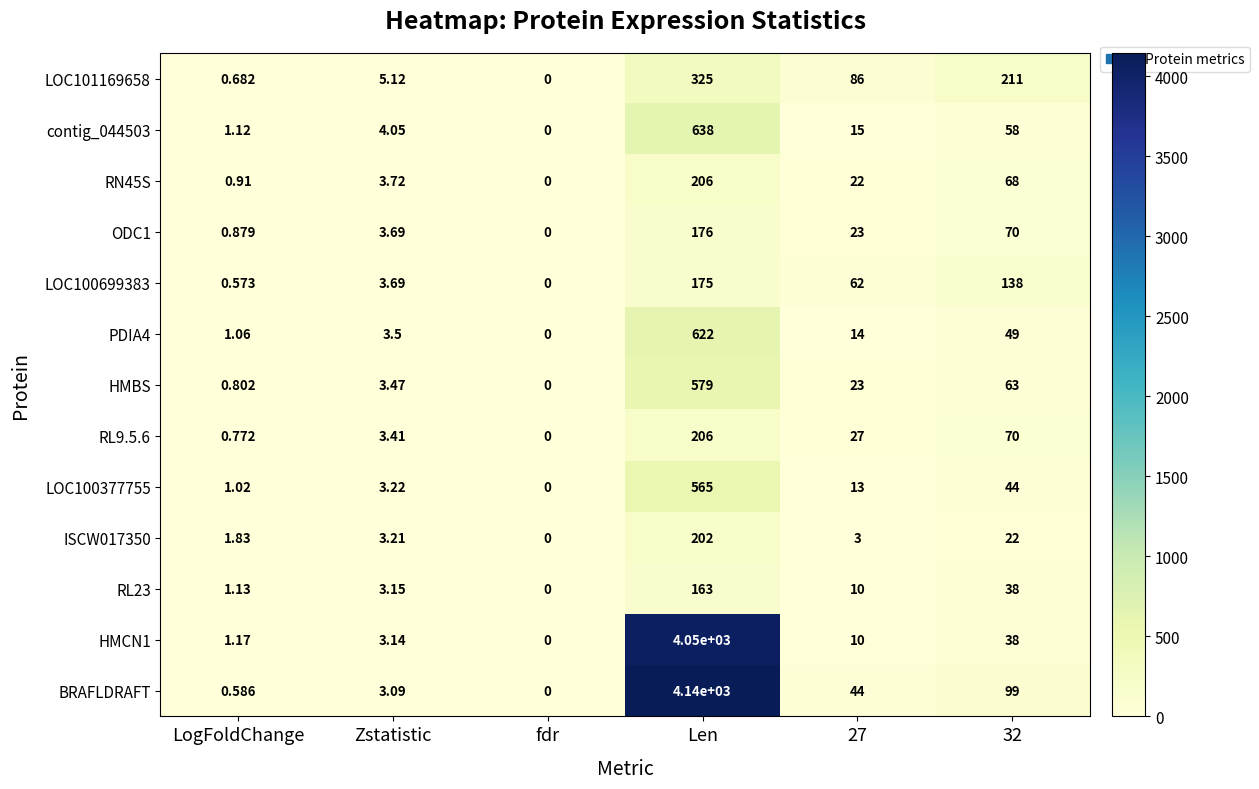

Which series changed the most between LogFoldChange and Zstatistic?

LOC101169658